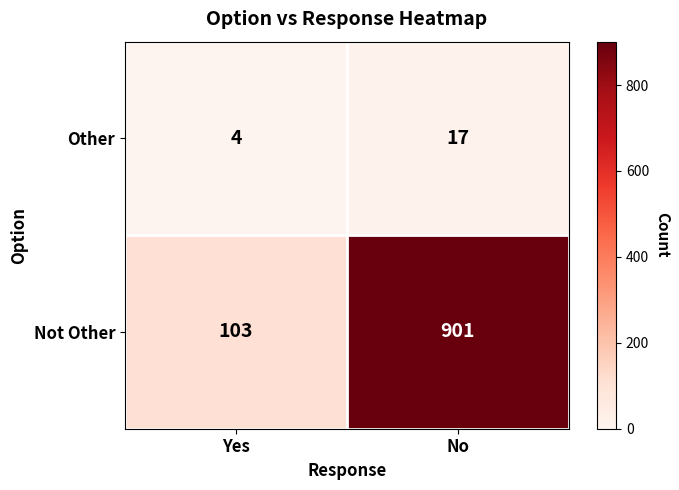

True or false: Other has a value of 2 at Yes.

False